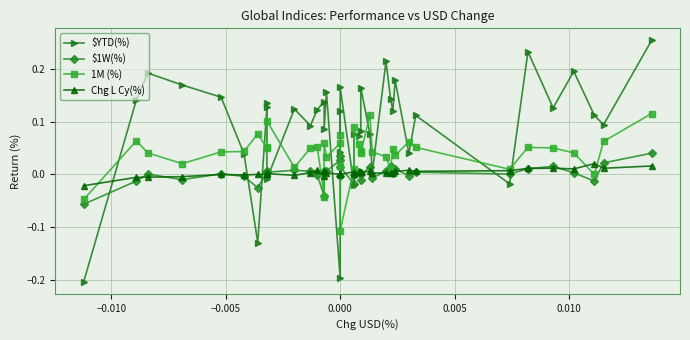

What is the difference between the maximum and minimum values in the 1M (%) series?

0.2